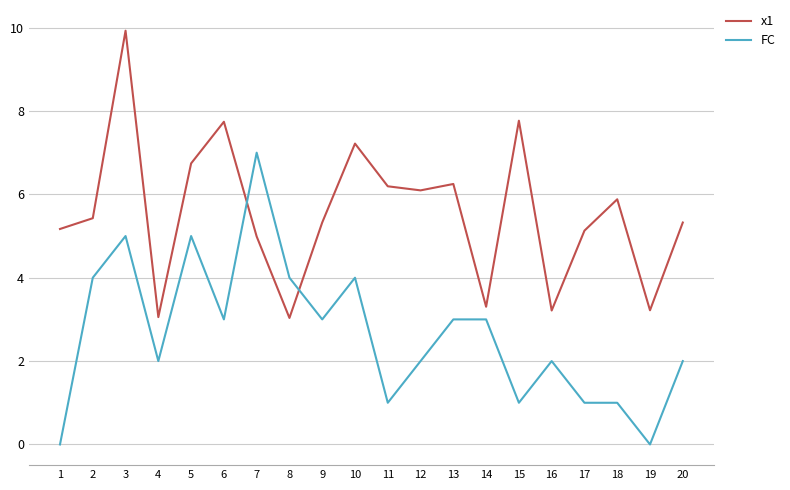

Which series has the largest total across all categories?

x1